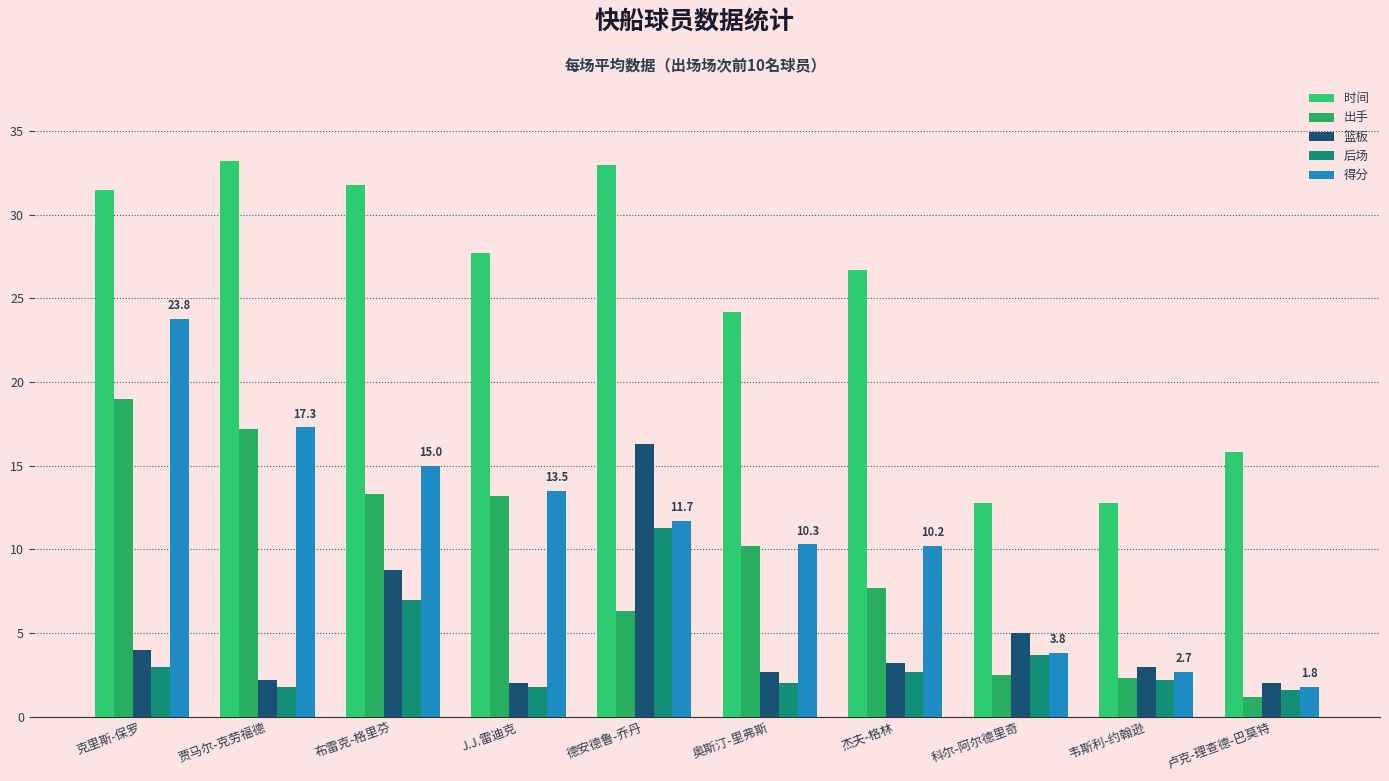

Is it true that 后场 equals 1.8 at J.J.雷迪克?

True